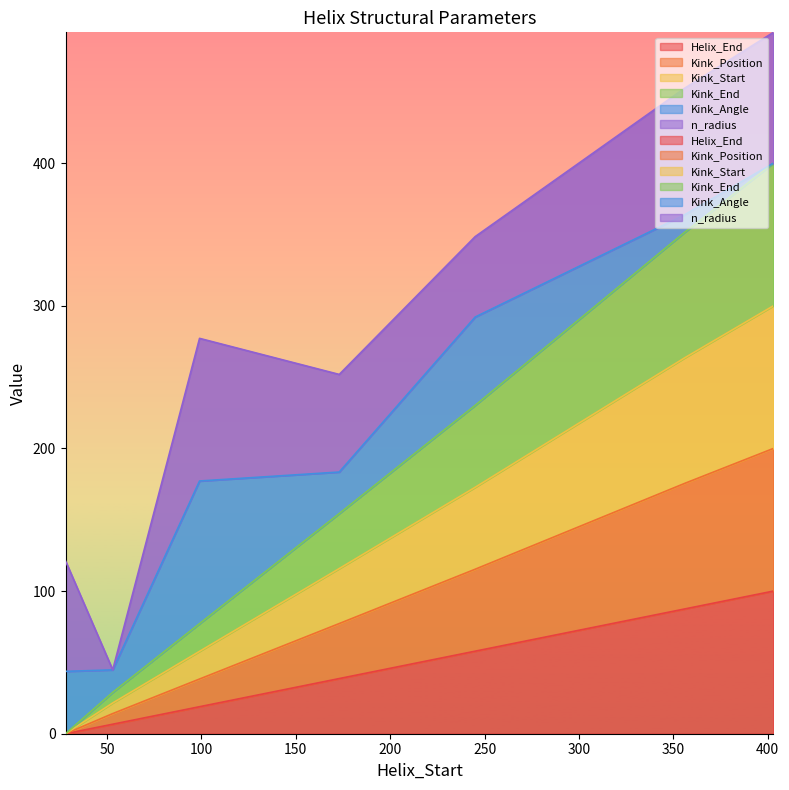

True or false: Kink_Position has more than 1 points higher than both neighbors.

False